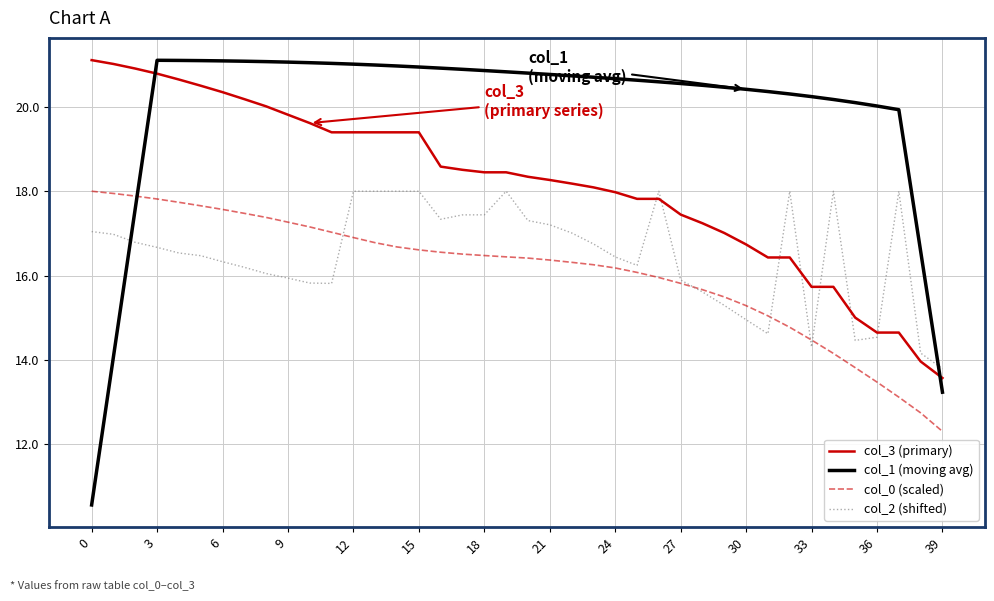

How many lines are shown in the chart?

4